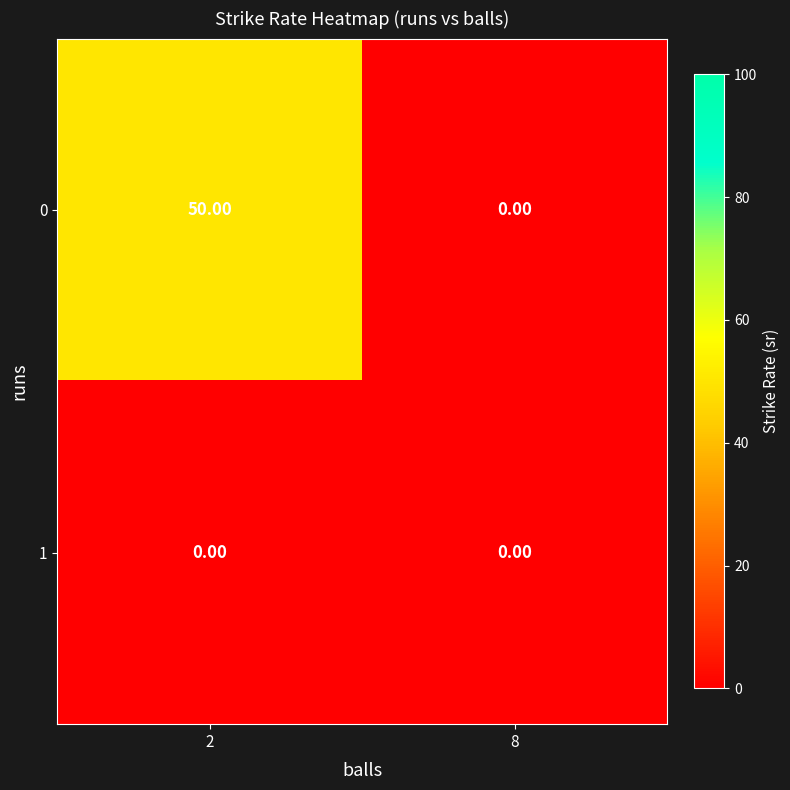

What is the difference between the highest and lowest values at 2?

50